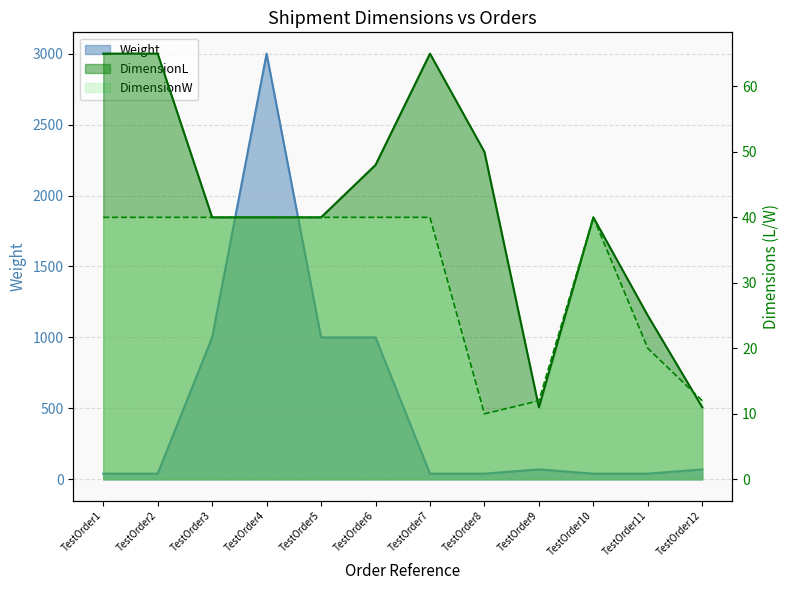

At which label does DimensionL reach its peak?

TestOrder1